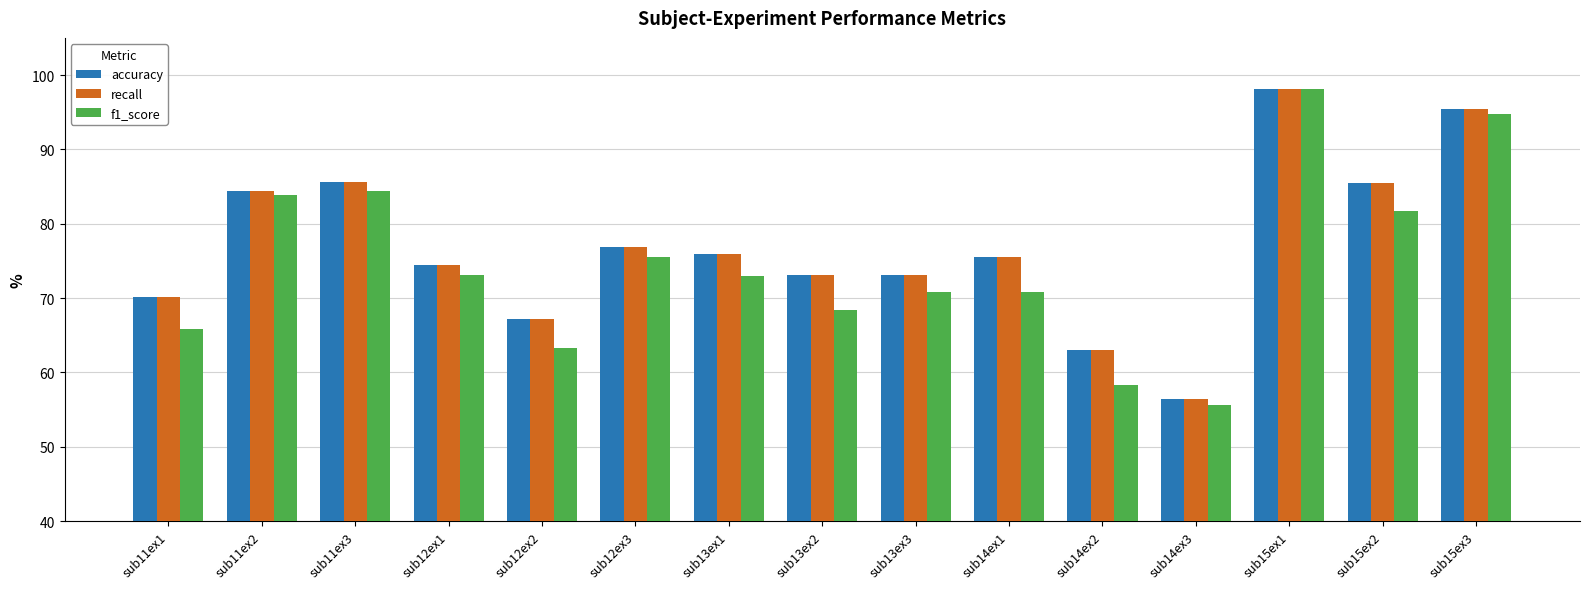

What is the approximate value of f1_score at sub14ex2?

58.3